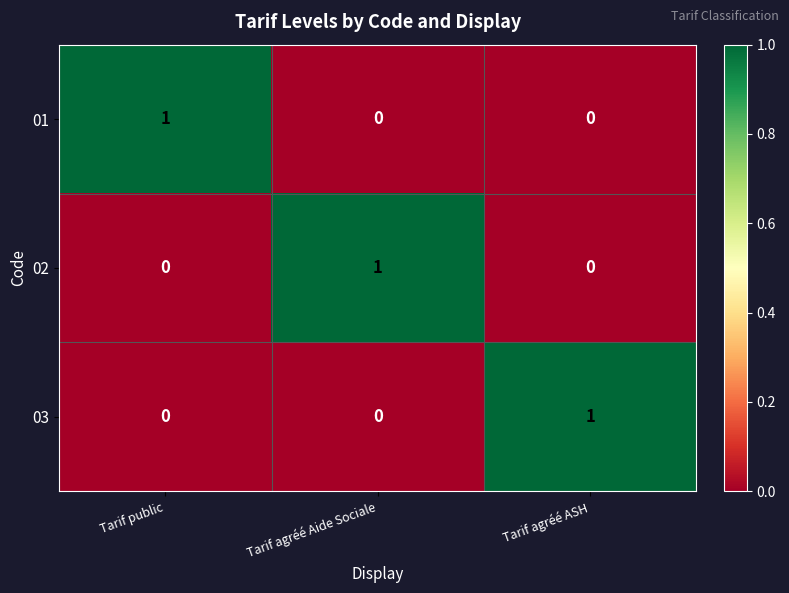

The 01 series shows 1 at Tarif agréé Aide Sociale. True or false?

False